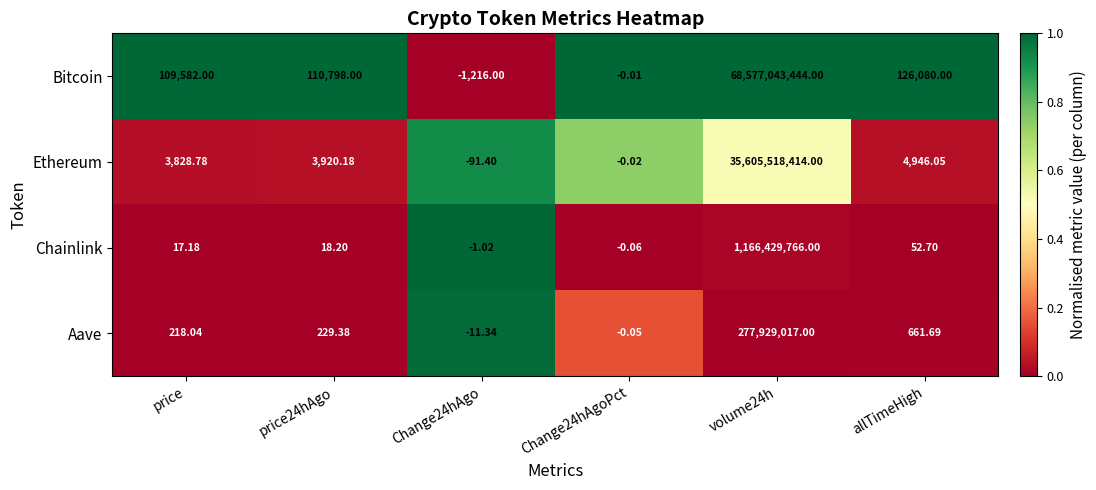

Which series has the largest total across all categories?

Bitcoin